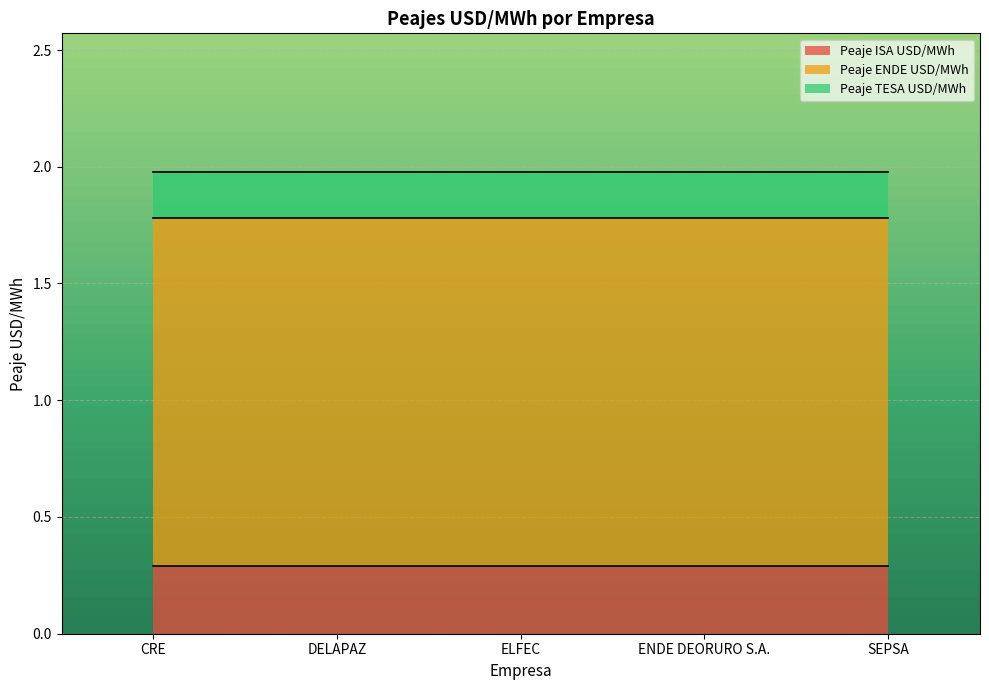

True or false: Peaje TESA USD/MWh has a value of 0.3 at 4.

False